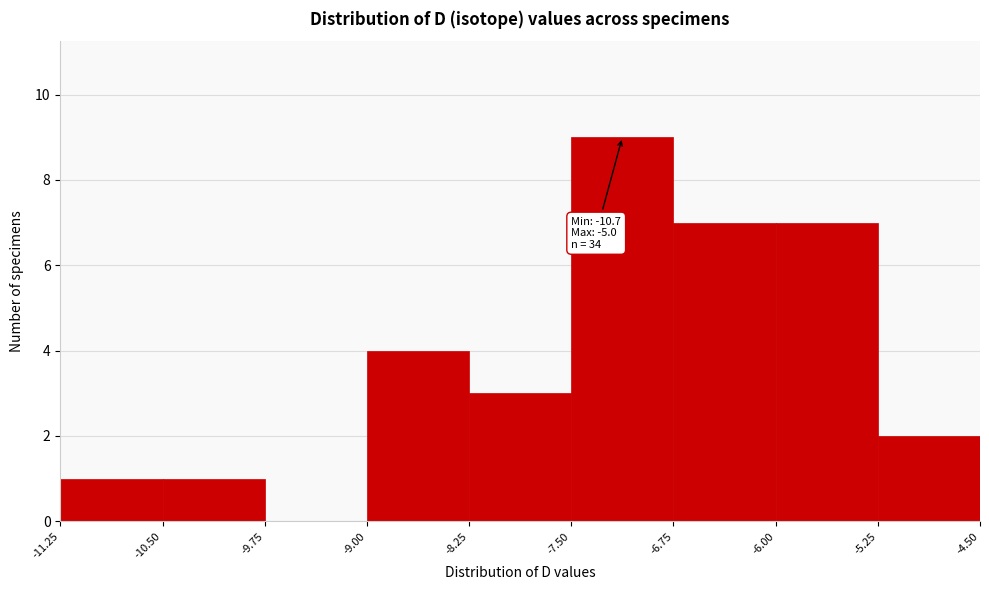

Over which range of the x-axis is the bar tallest?

-7.50 to -6.75